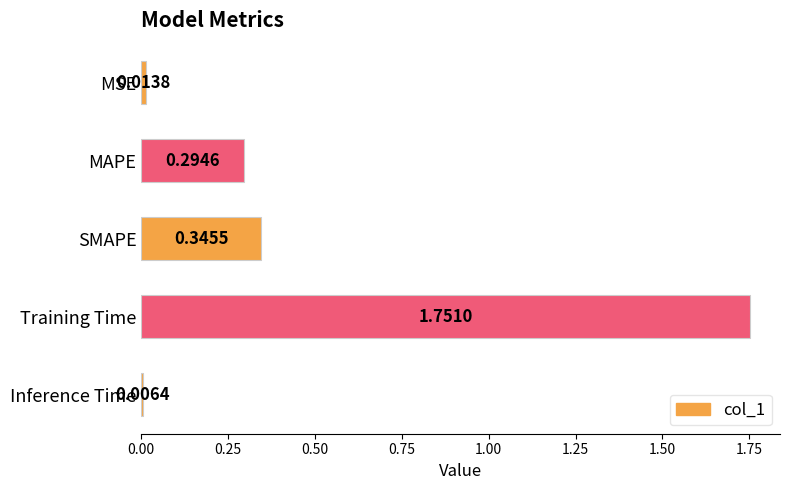

What is the change in value from SMAPE to Training Time?

+1.4